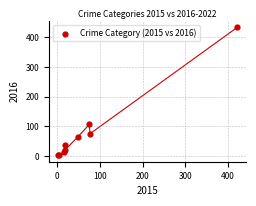

What Y value in the scatter plot is closest to 217?

106